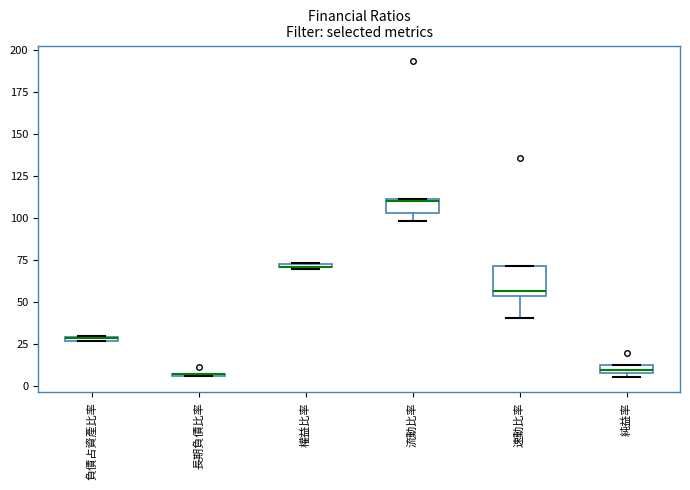

Where is the upper edge of the box for 純益率 on the y-axis? The values are not printed on the chart, so give them approximately, as read against the axis.

15